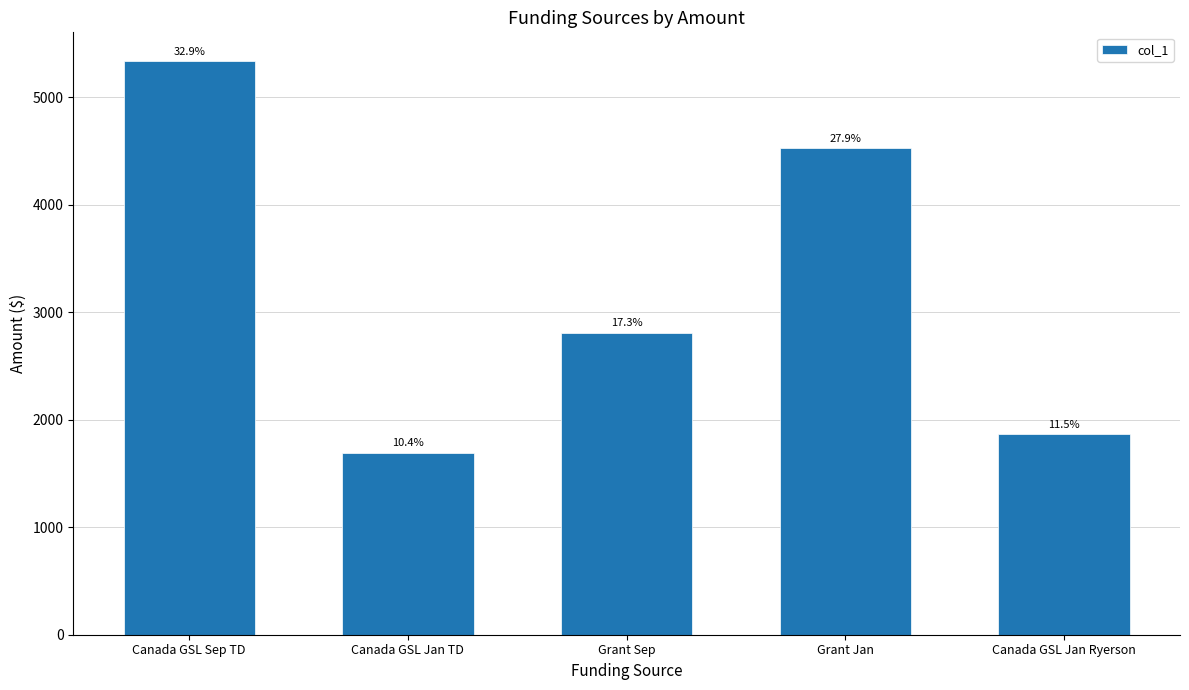

Where is the data nearest to the value 3514?

Grant Sep